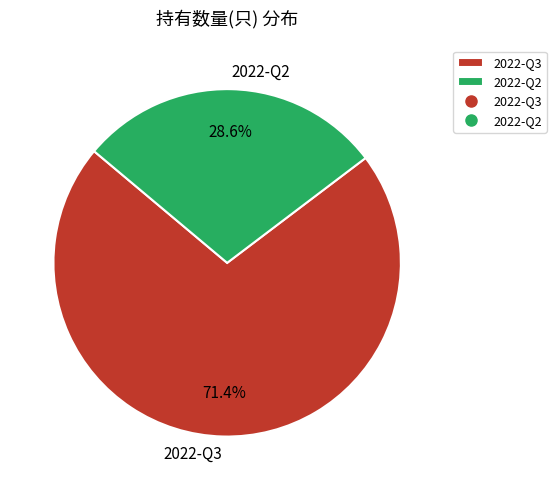

True or false: 2022-Q3 accounts for 64% of the total.

False